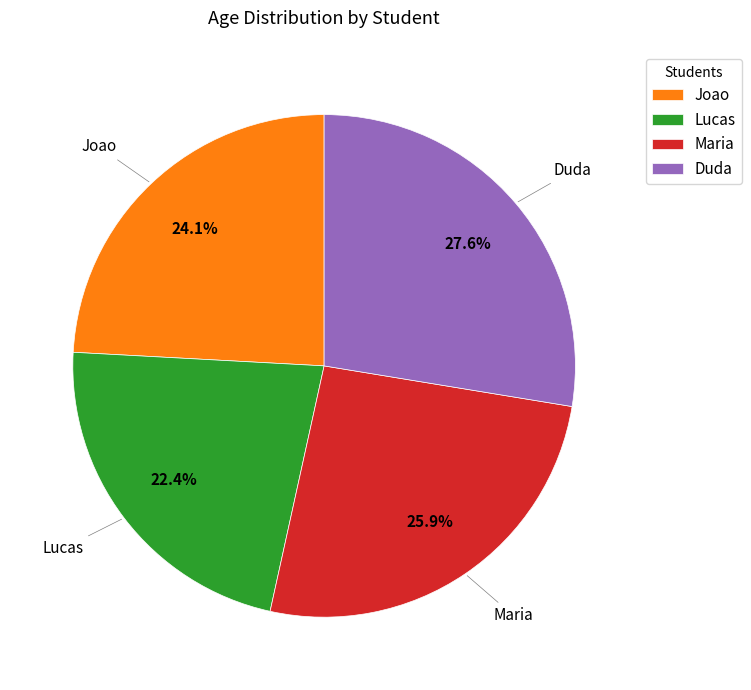

Approximately how many times larger is the value at Duda compared to Lucas?

1.2